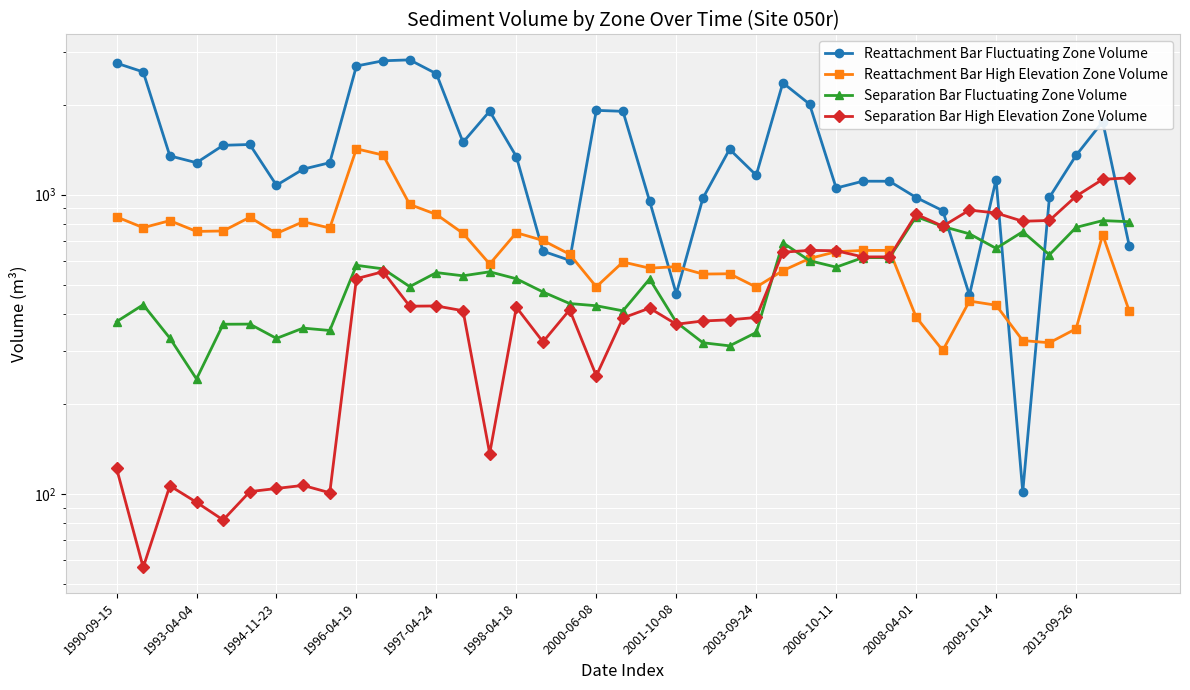

What position from the left is 2008-04-01?

11